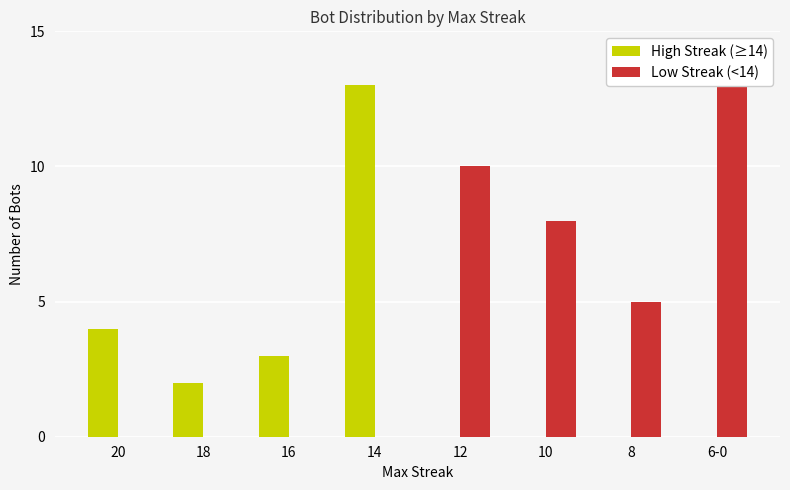

Reading right to left, extract all data points from this chart.

High Streak (≥14): 6-0=0	8=0	10=0	12=0	14=13	16=3	18=2	20=4
Low Streak (<14): 6-0=13	8=5	10=8	12=10	14=0	16=0	18=0	20=0